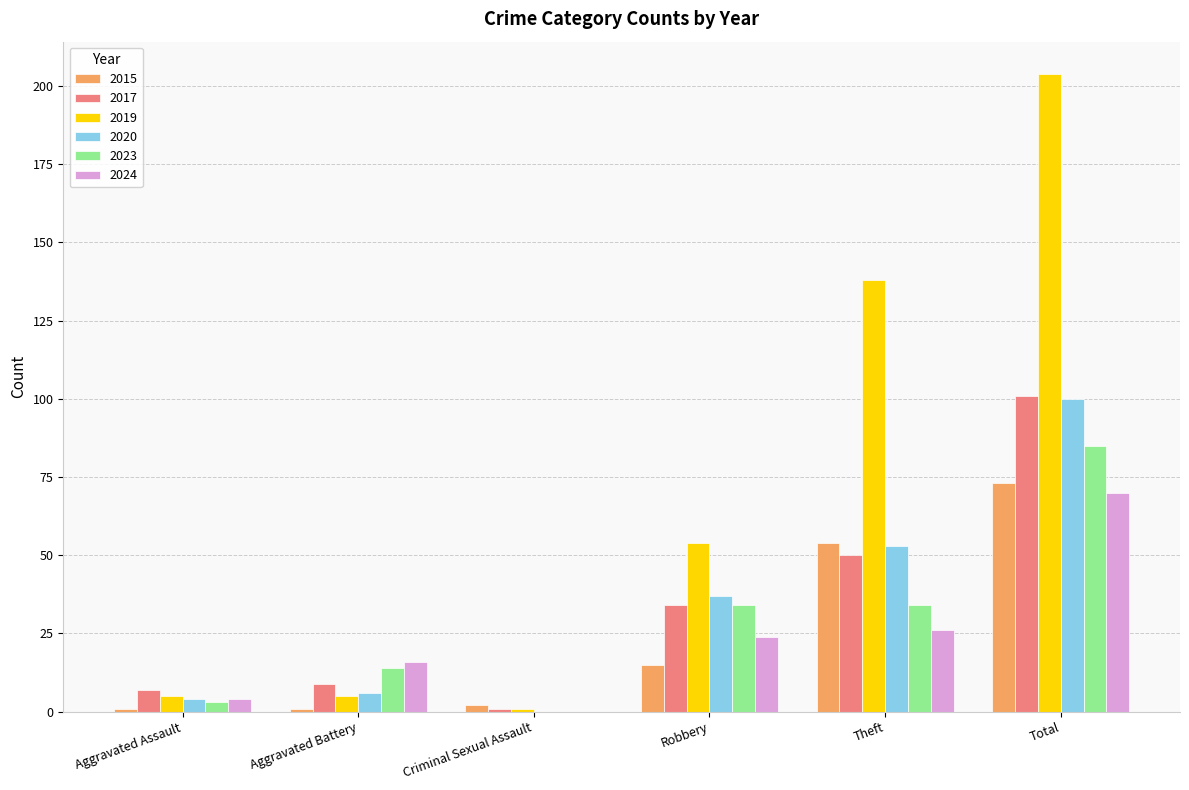

Does the chart contain stacked bars?

No